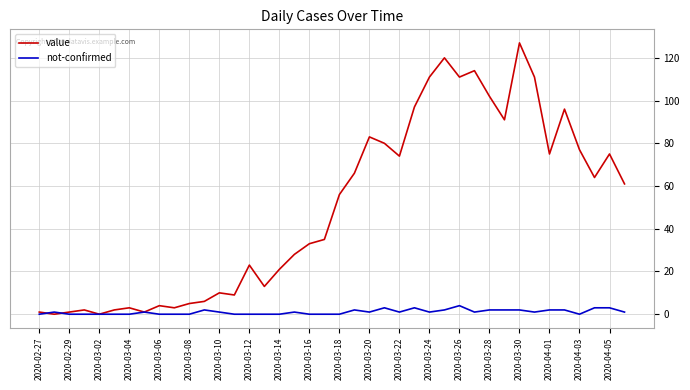

What is the sum of all not-confirmed values?

42